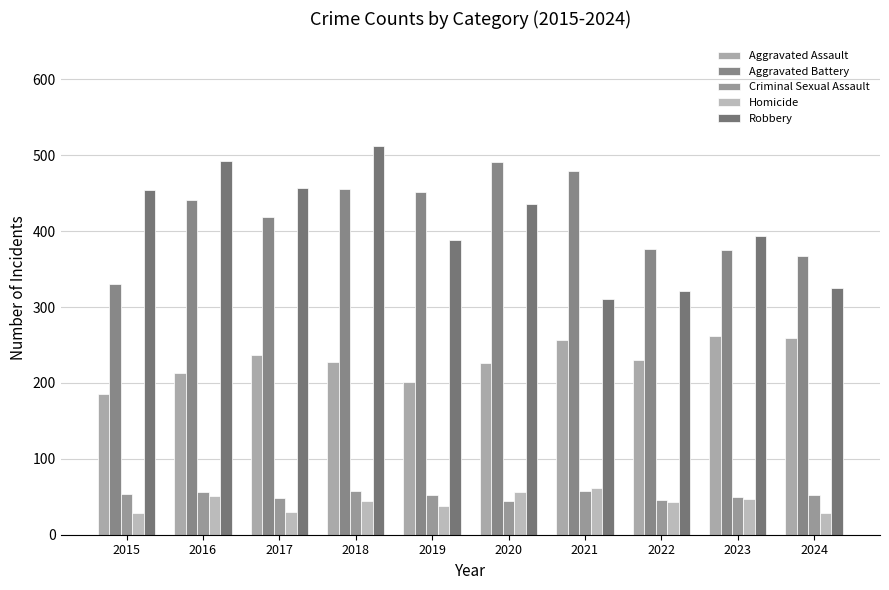

How many values in the Robbery series are below 436?

5